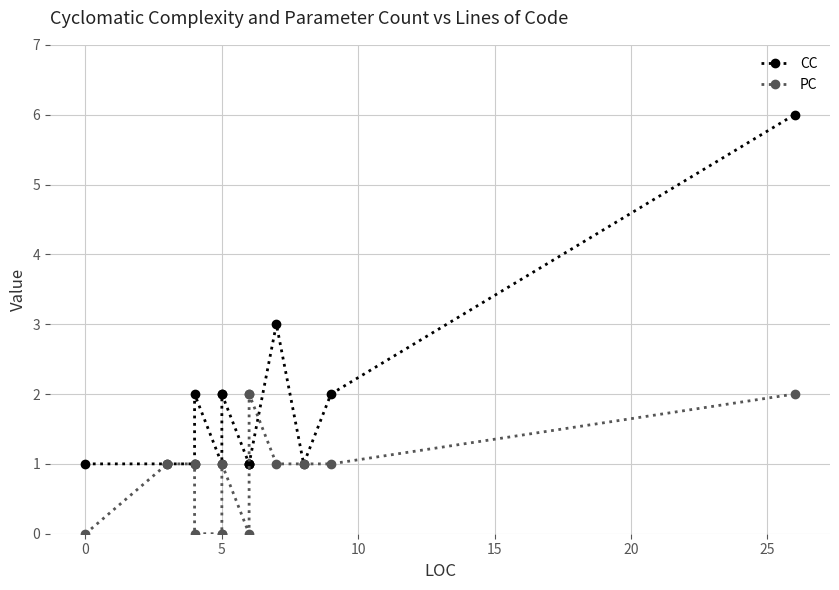

Reading left to right, list all the values displayed in this chart.

CC: 1	1	1	2	1	2	2	1	1	1	3	1	2	6
PC: 0	1	1	0	0	0	1	0	2	2	1	1	1	2